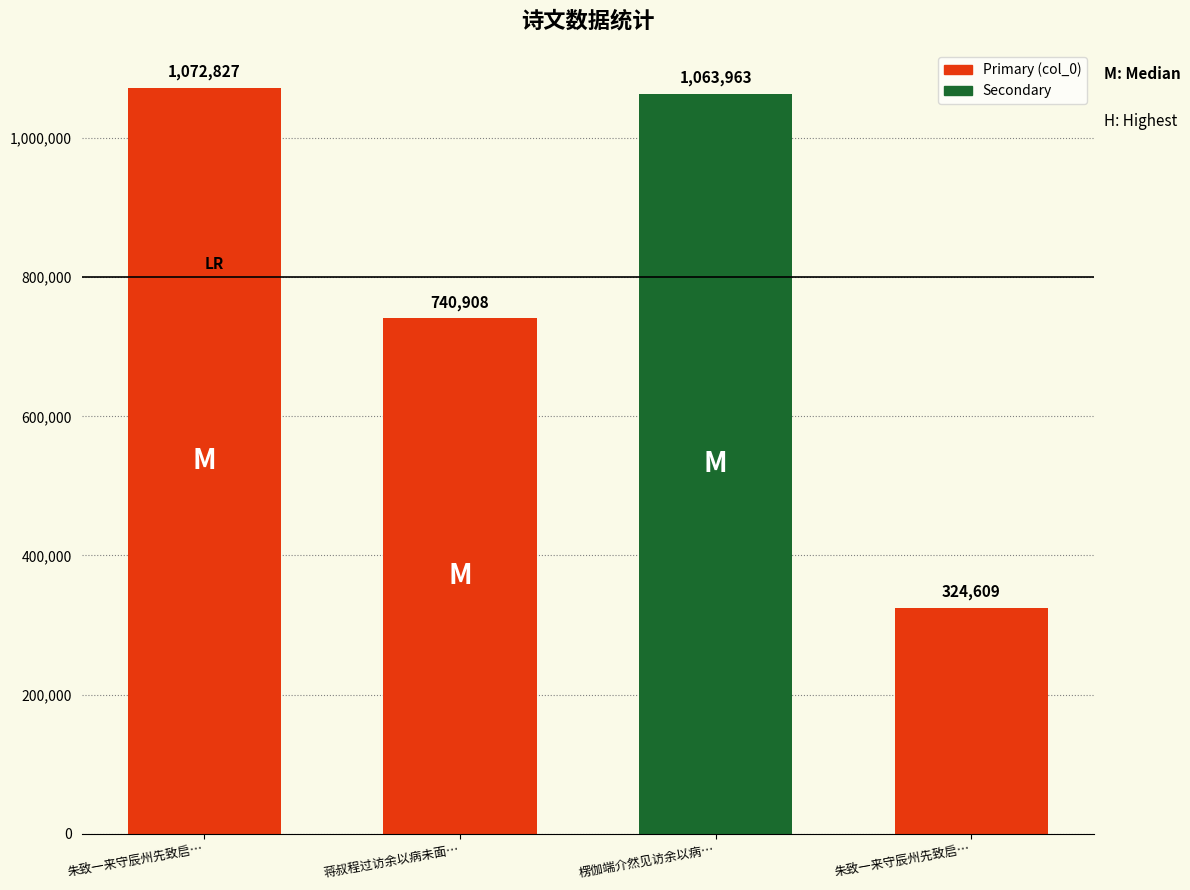

What is the difference between the maximum and second lowest values?

331919